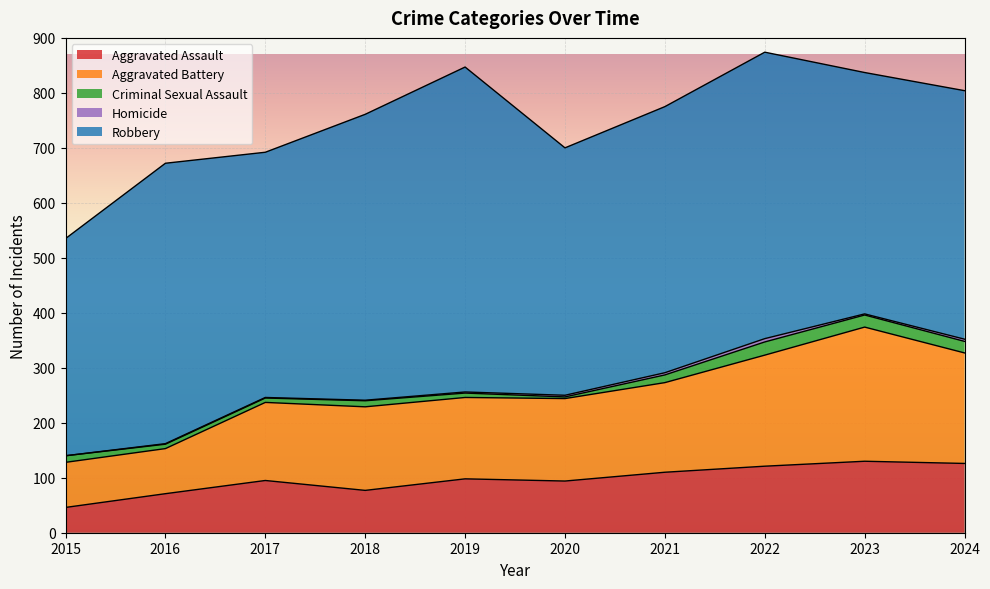

Does the chart display data point markers on the line(s)?

No